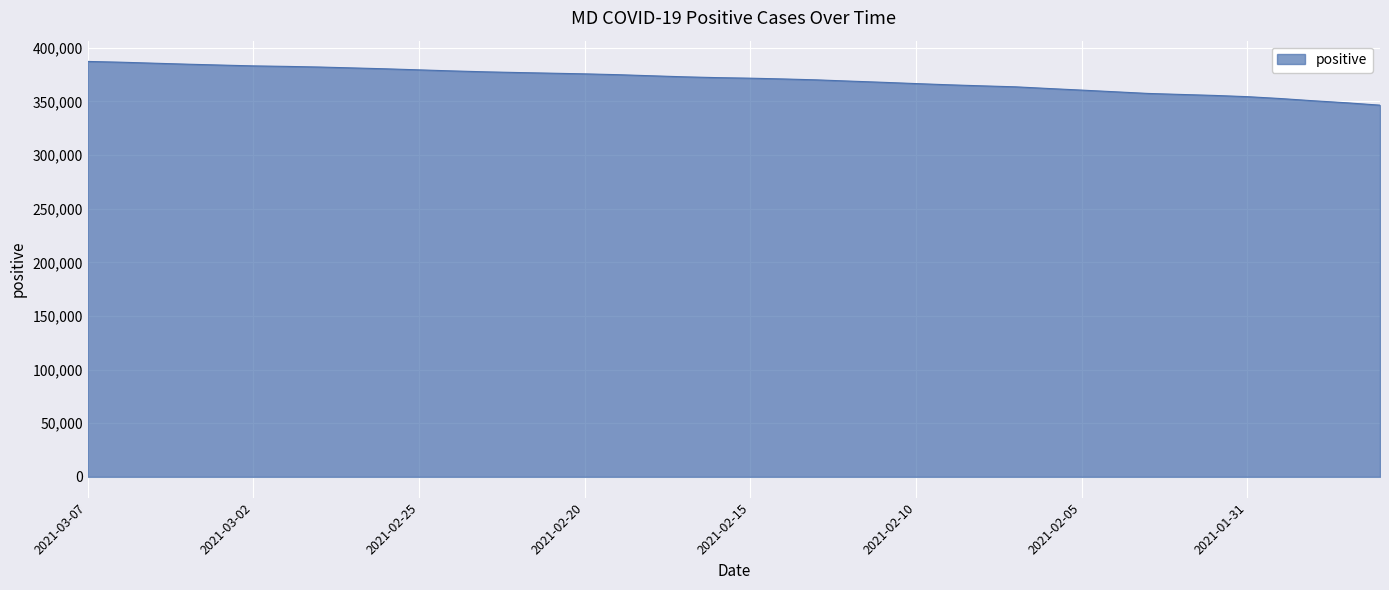

What is the greatest value displayed?

387319